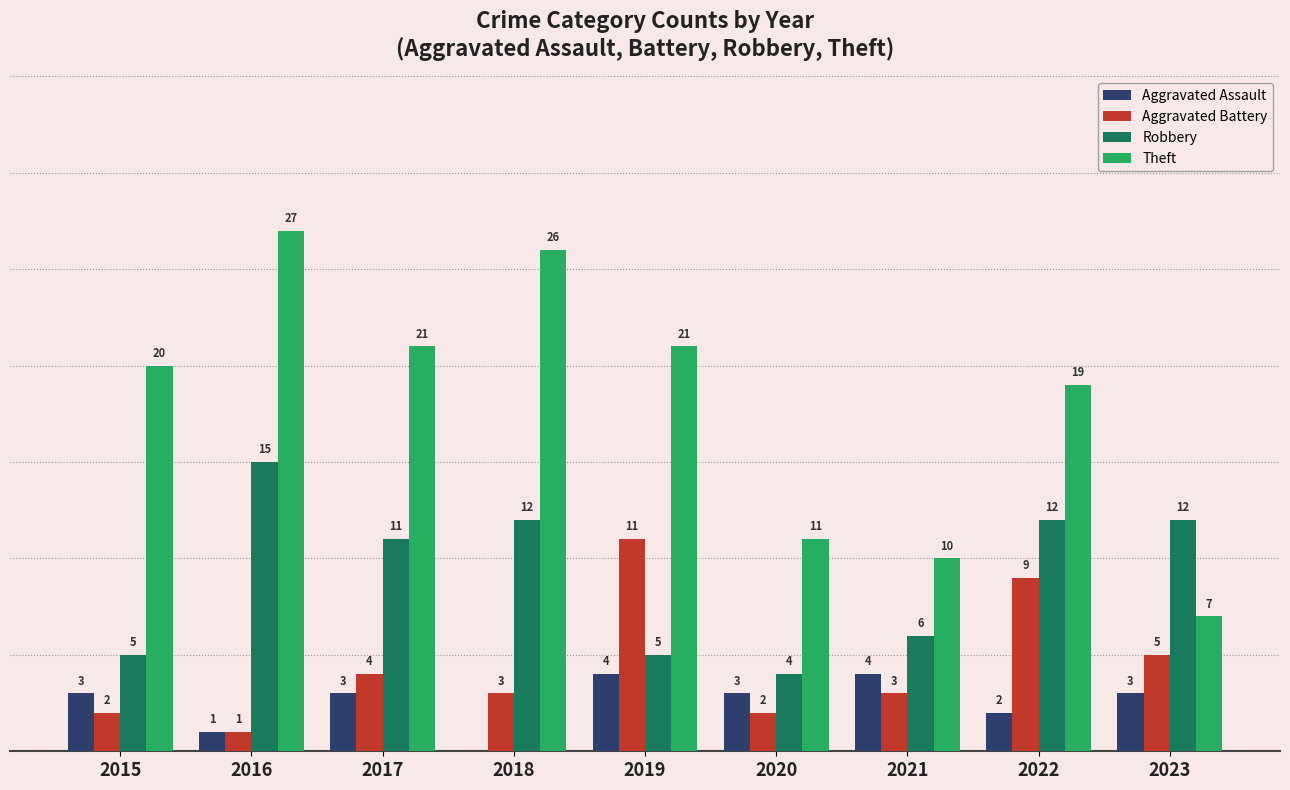

Is the value of Aggravated Assault at 2017 greater than the value of Aggravated Battery at 2017?

No